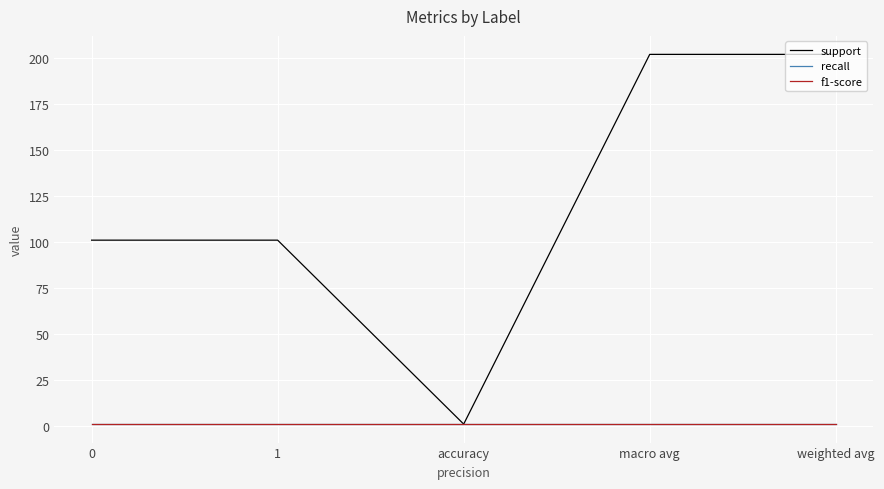

Is this an area chart (filled region under the line)?

No